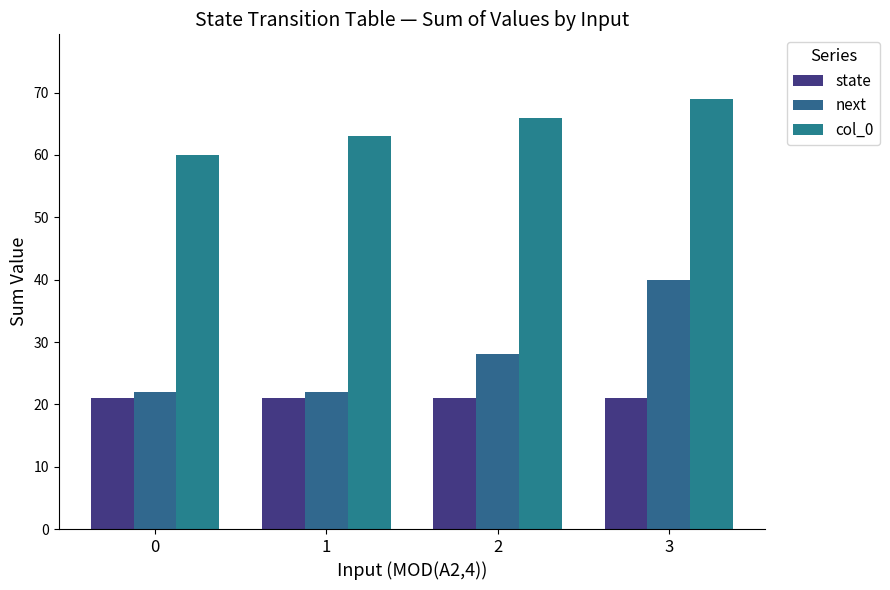

At which label is col_0 closest to 64?

1